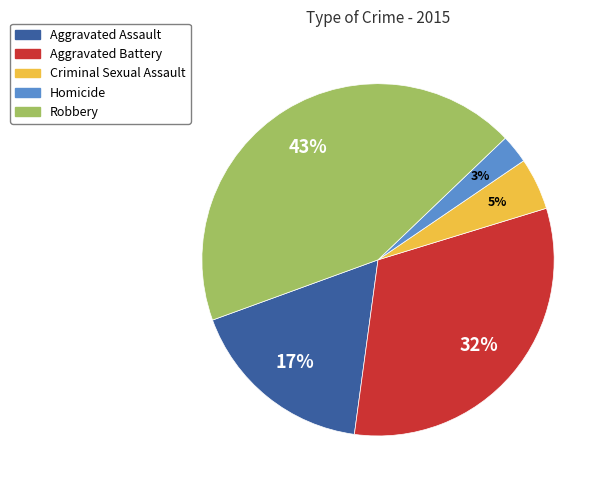

What percentage is the Aggravated Assault slice, to the nearest percent?

17%